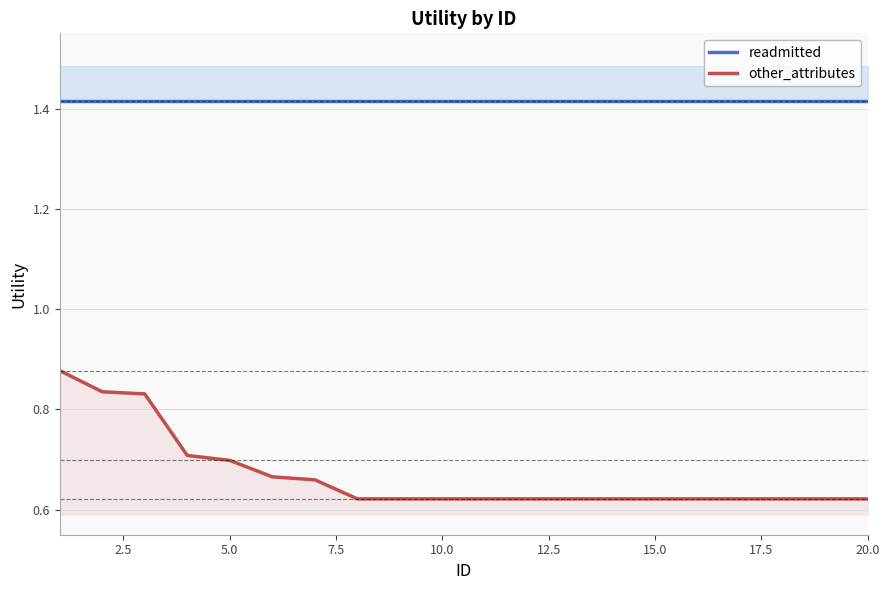

What is the spread (max minus min) of values at 17.5?

0.8